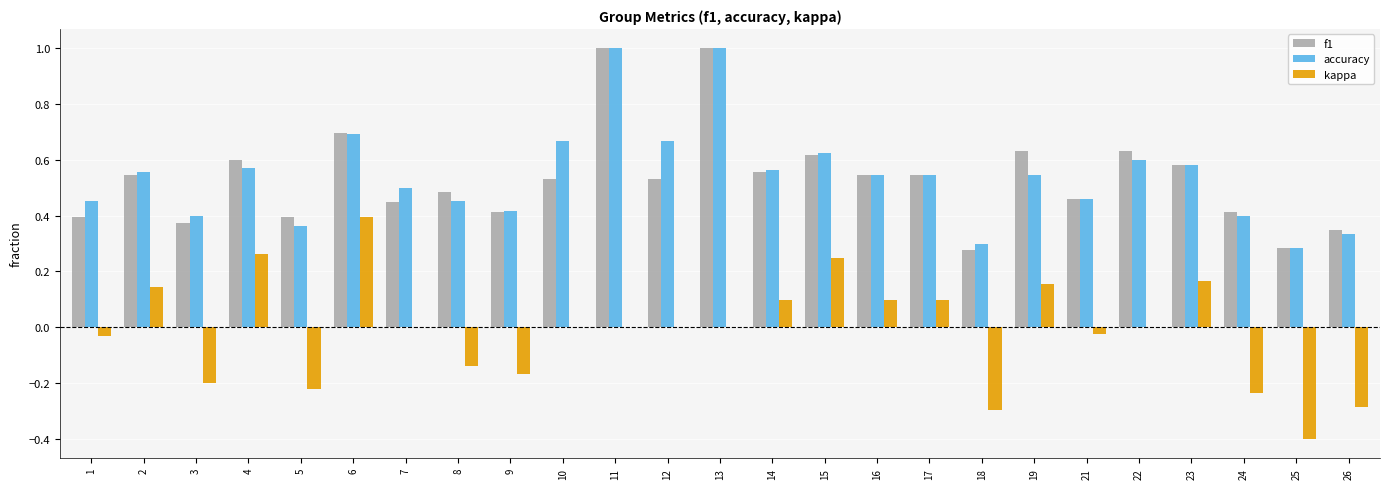

Is it true that accuracy equals 0.2 at 1?

False